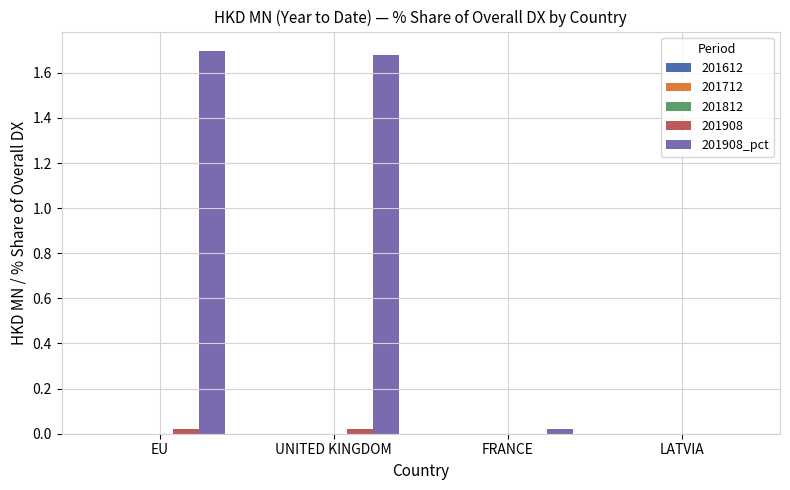

Is it true that 201908 equals 0.0 at UNITED KINGDOM?

True